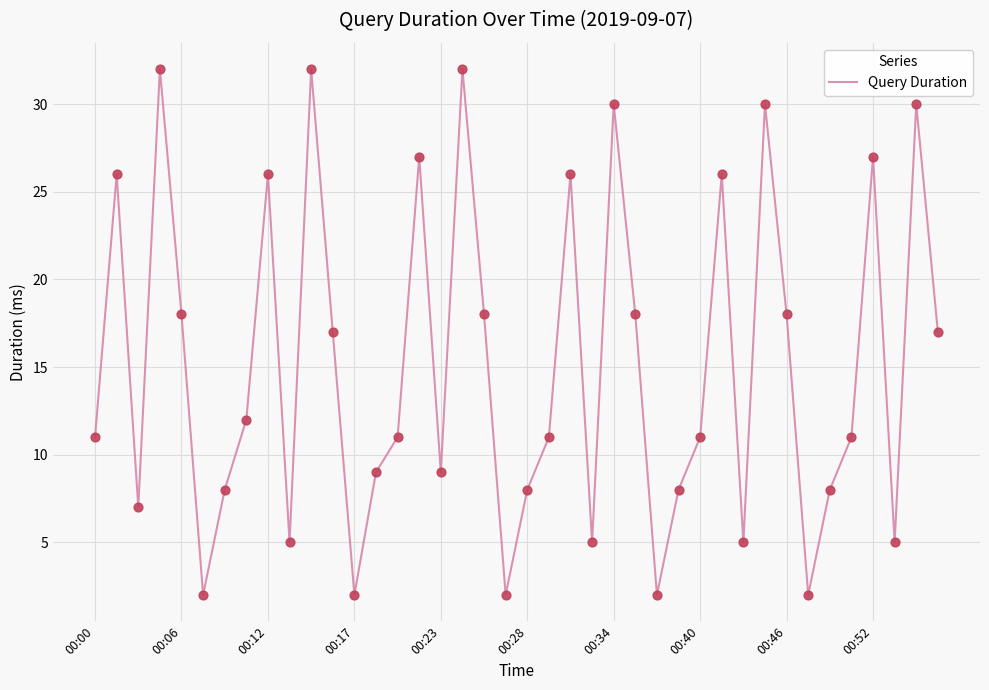

What is the greatest value displayed?

32